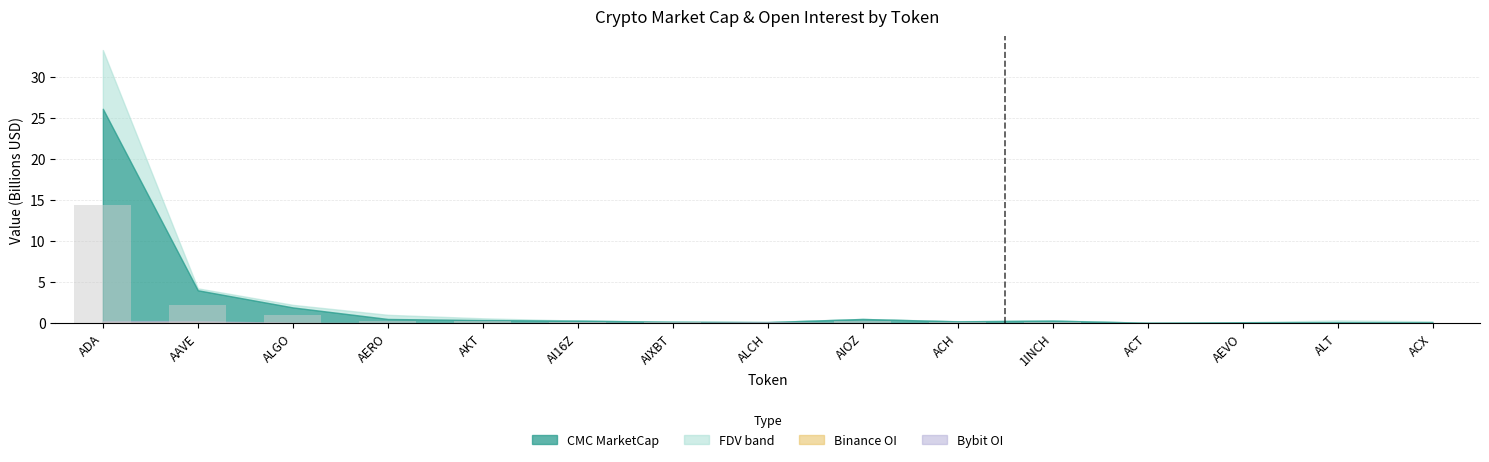

Between ADA and ACX, which is larger?

ADA